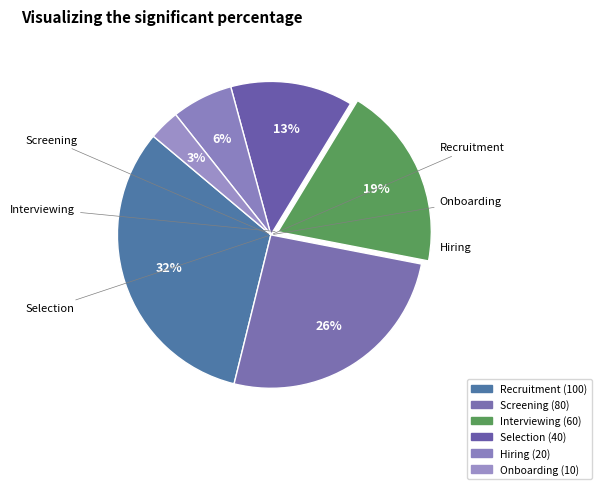

What is the largest slice in the pie chart?

Recruitment